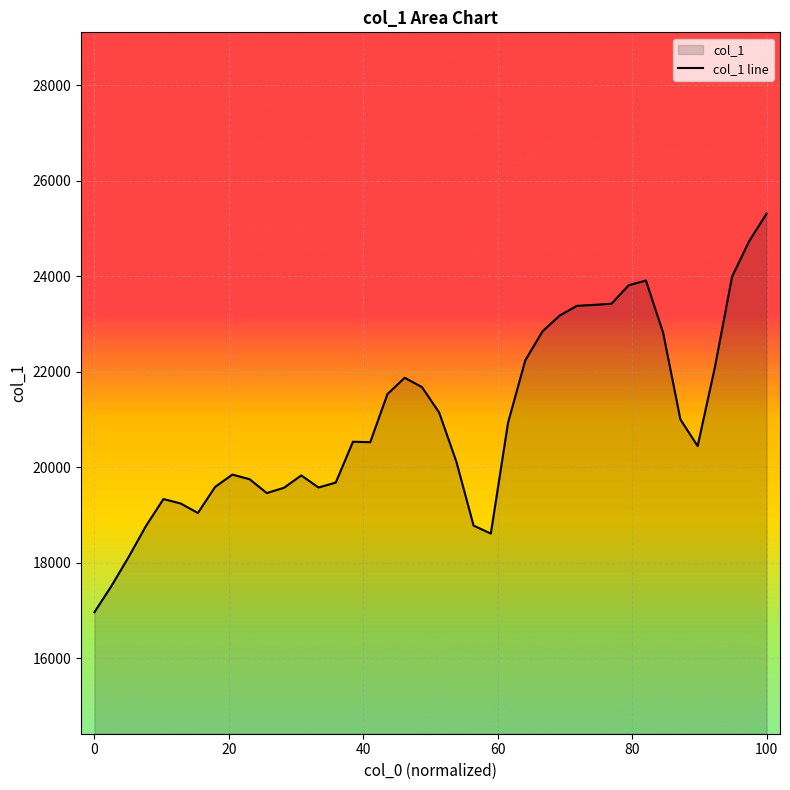

Reading left to right, what are all the values shown in this chart?

16970.7	17526.8	18136.5	18781.5	19338.3	19245.8	19046.4	19592.0	19850.0	19753.8	19463.5	19575.3	19832.8	19579.9	19683.7	20538.4	20528.3	21535.5	21877.3	21682.8	21150.7	20119.7	18781.5	18615.9	20939.0	22243.8	22850.2	23181.4	23383.4	23403.7	23427.2	23814.0	23913.6	22816.4	21005.6	20447.4	22095.5	23996.8	24744.8	25312.5